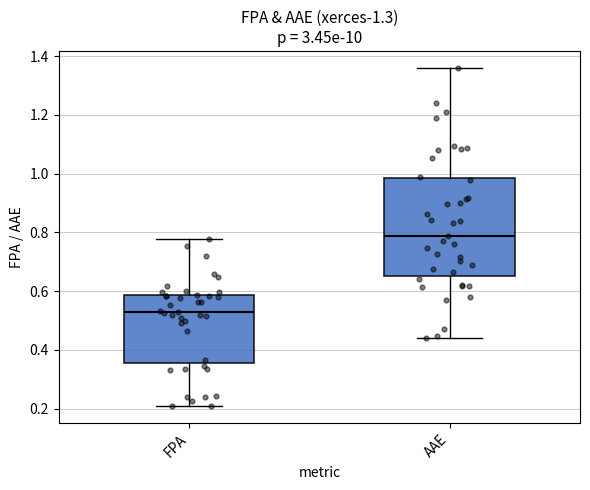

Which box has the lowest median line?

FPA